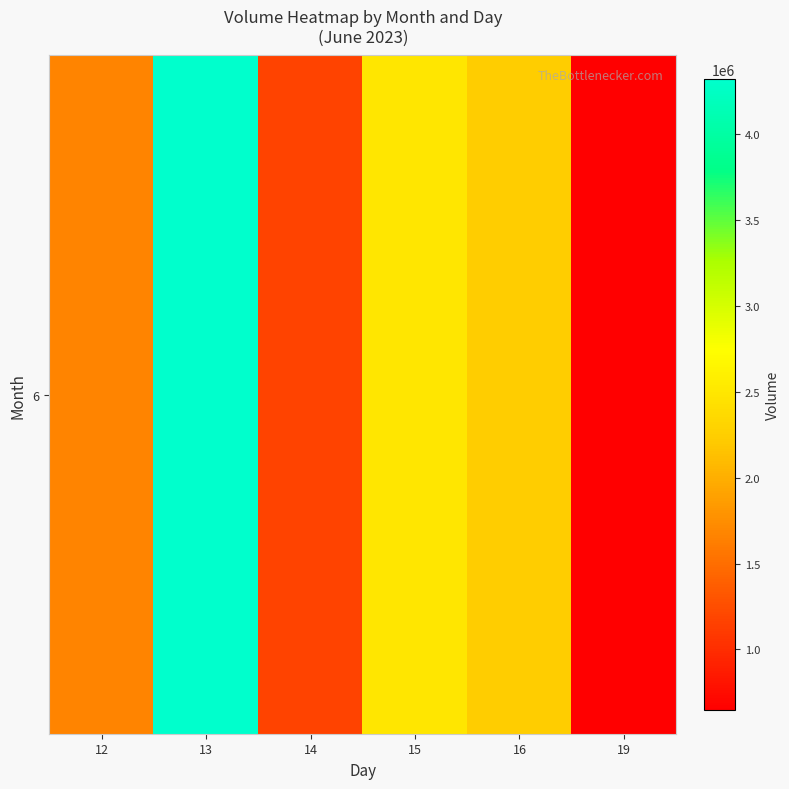

Reading right to left, extract all data points from this chart.

19=646344	16=2230109	15=2495883	14=1171004	13=4322611	12=1667742